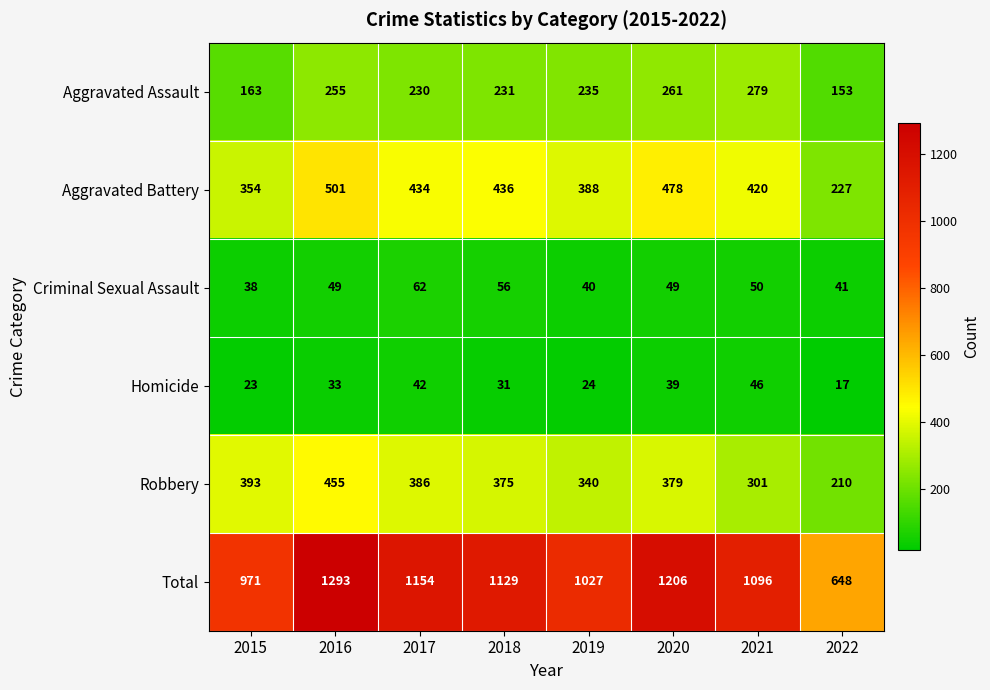

What is the minimum value shown in the chart?

17